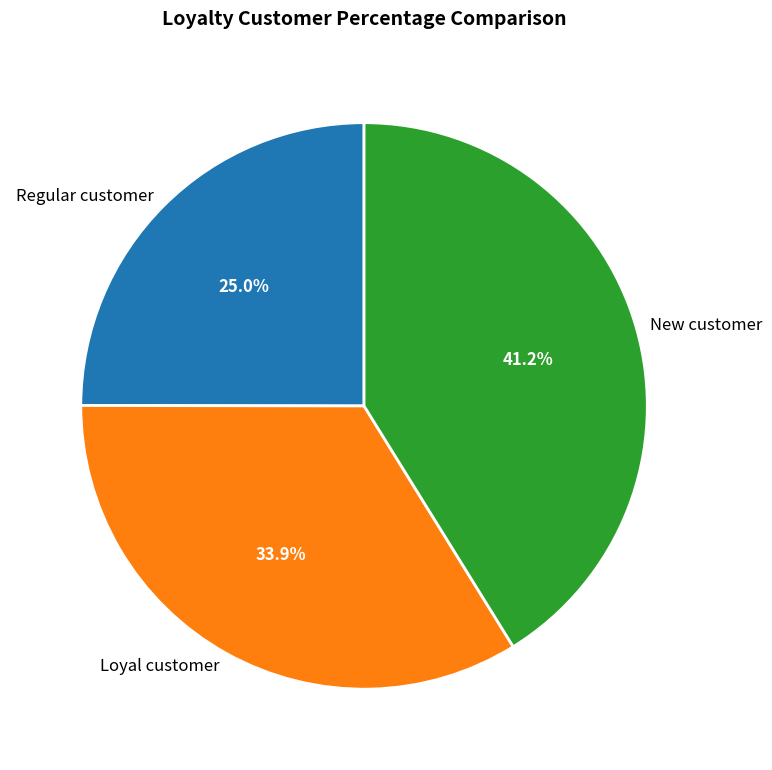

Is Regular customer the majority of the pie?

No